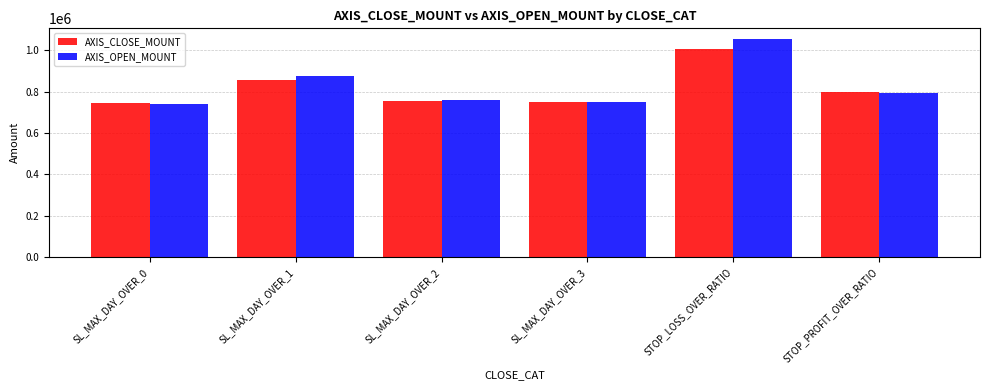

What is the average value of the AXIS_CLOSE_MOUNT series?

818208